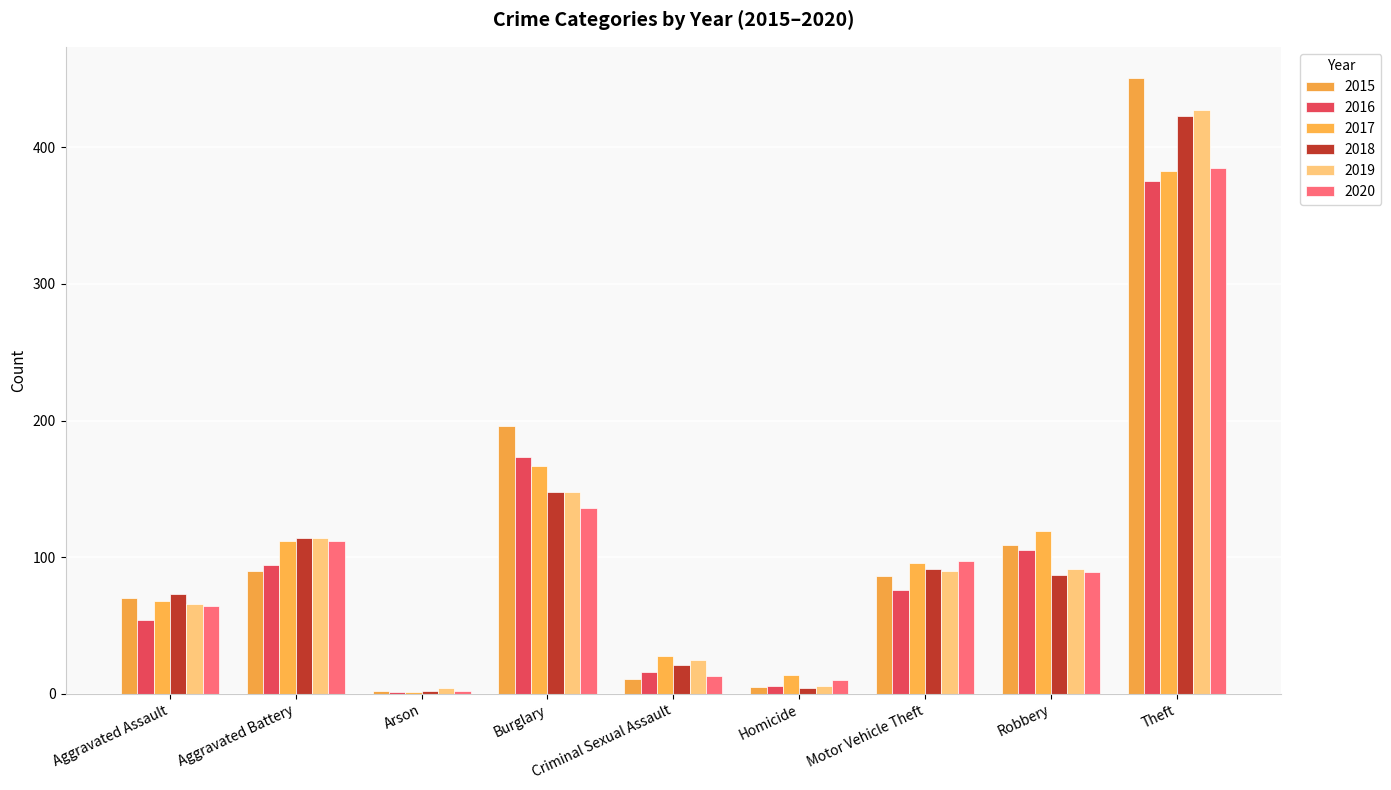

What are all the series names shown in the legend?

2015, 2016, 2017, 2018, 2019, 2020